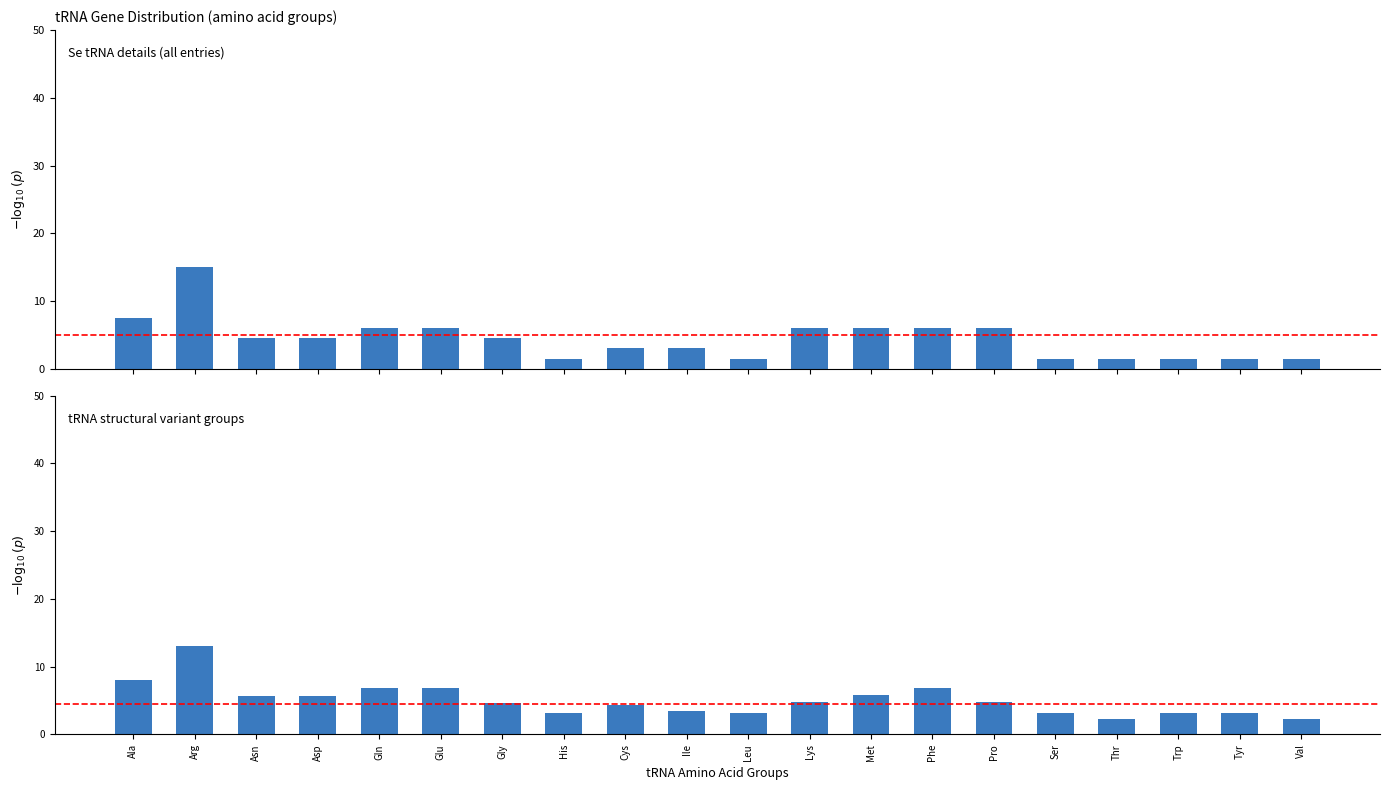

Which has a higher value, Val or Ile?

Ile